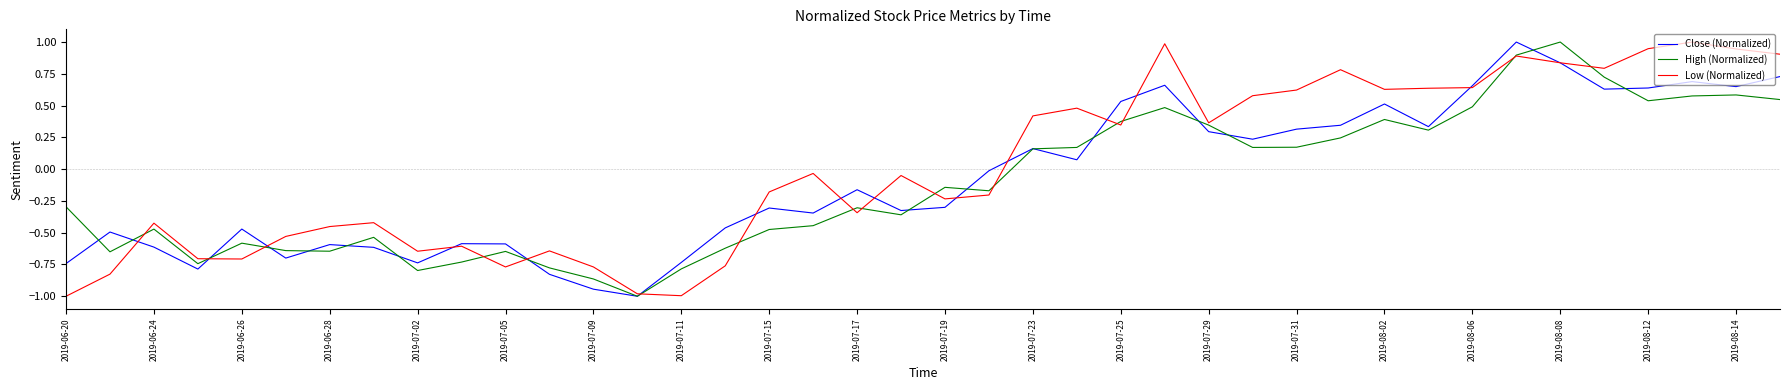

Which series has the largest total across all categories?

Low (Normalized)